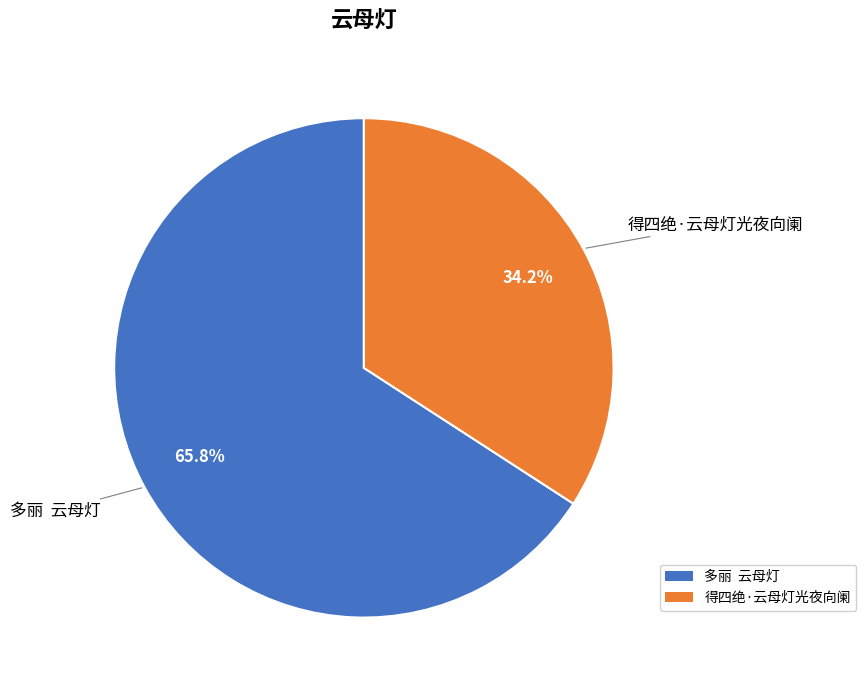

Is the sum of 多丽 云母灯 and 得四绝·云母灯光夜向阑 greater than half?

Yes